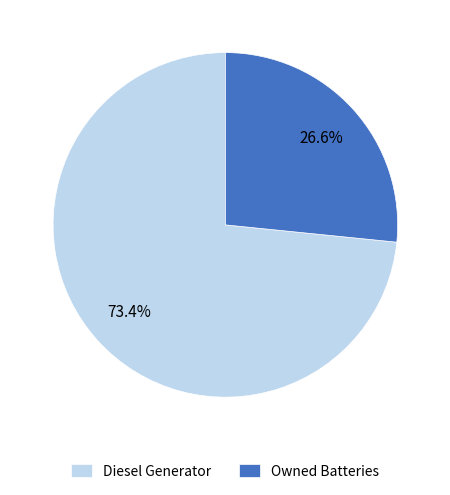

What is the majority slice?

Diesel Generator